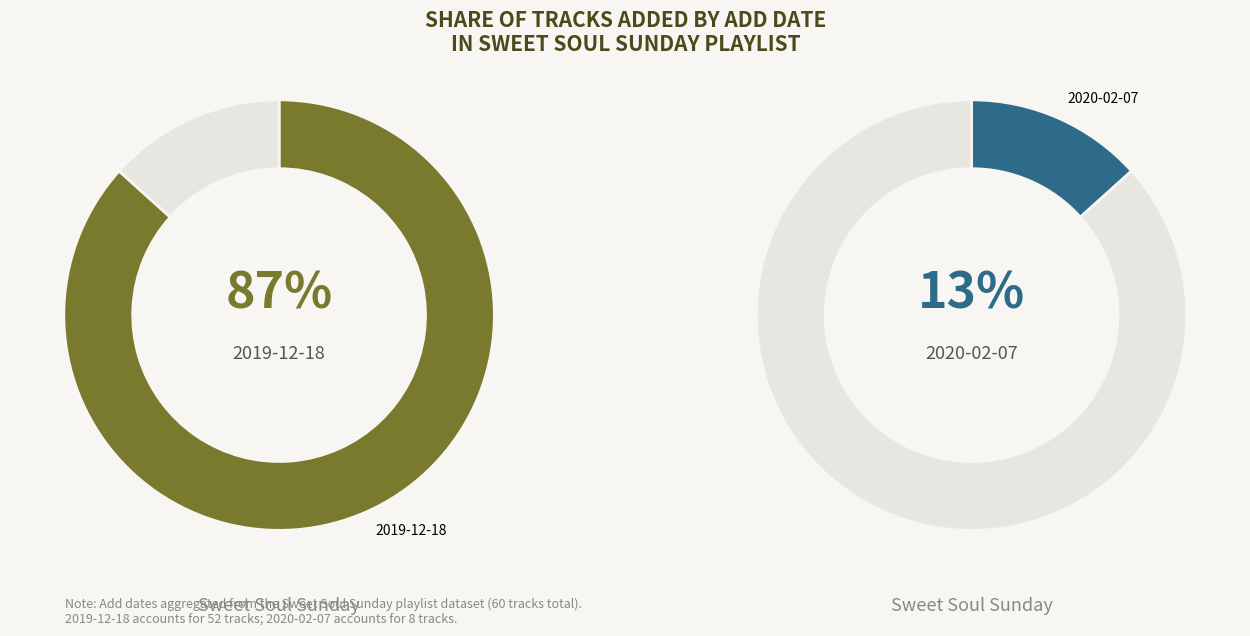

To the nearest percent, what is the difference between the 2019-12-18 and 2020-02-07 slice percentages?

73%